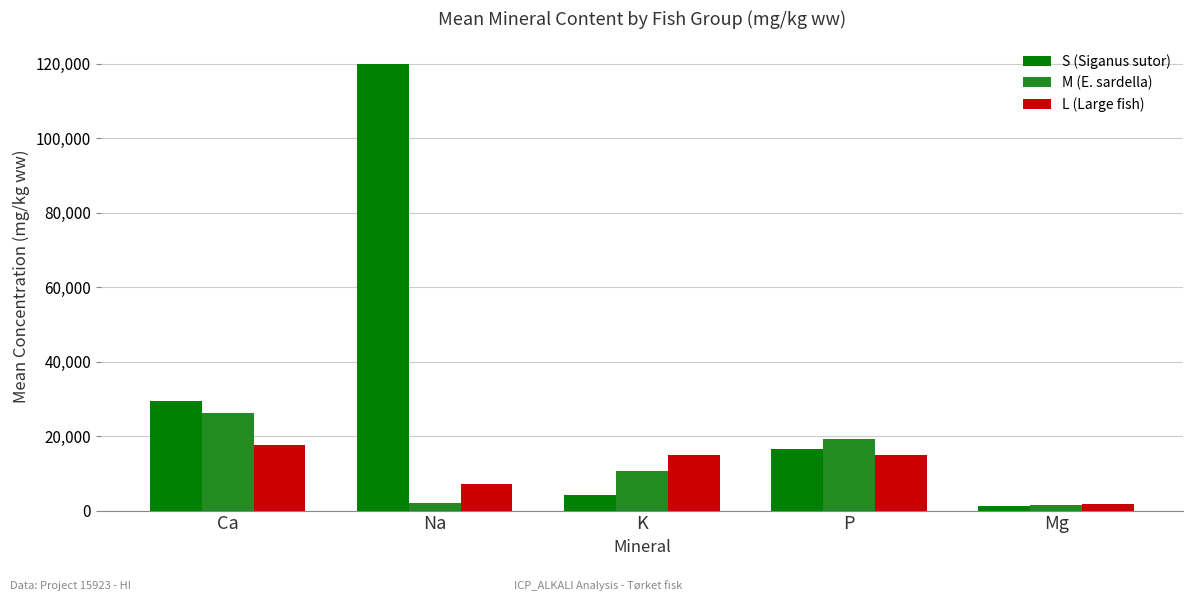

Which series has the largest range (max minus min)?

S (Siganus sutor)